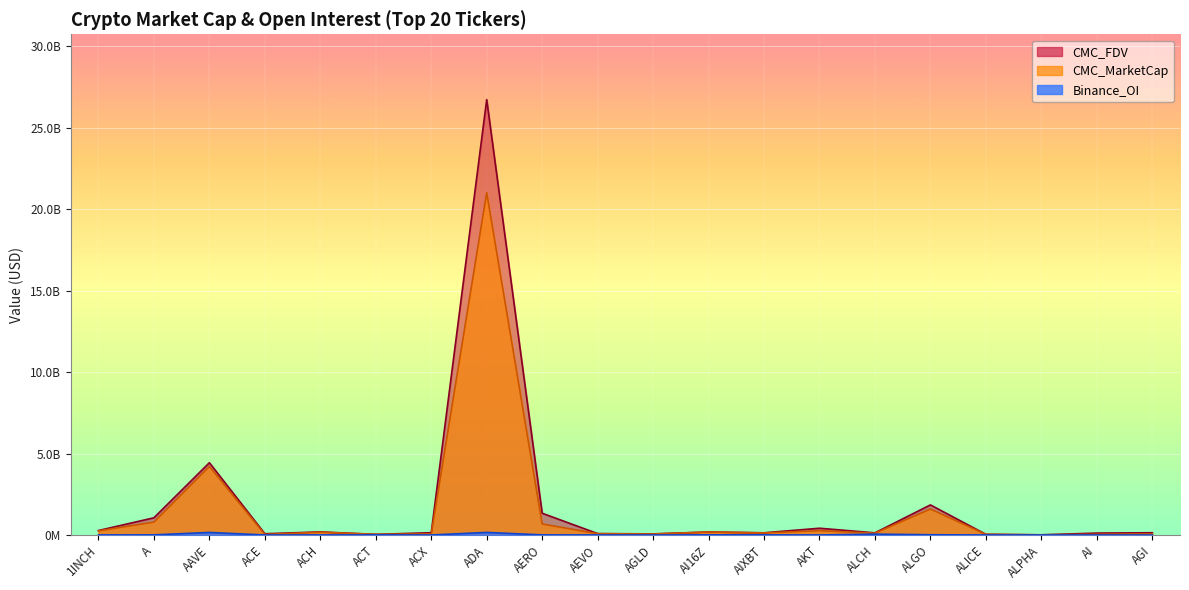

At how many categories does at least one series exceed 3279471196?

2